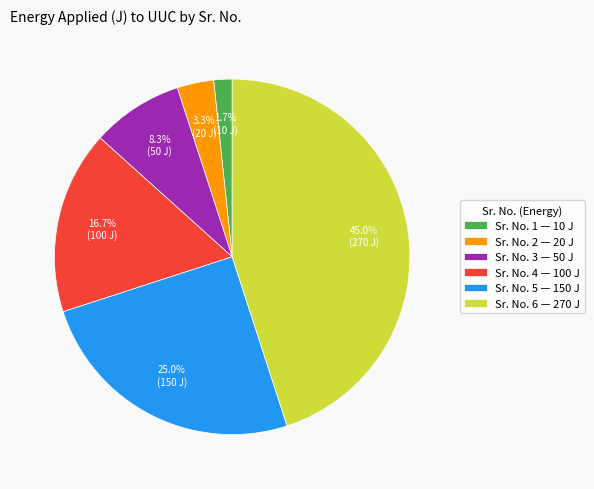

How many slices are in this pie chart?

6